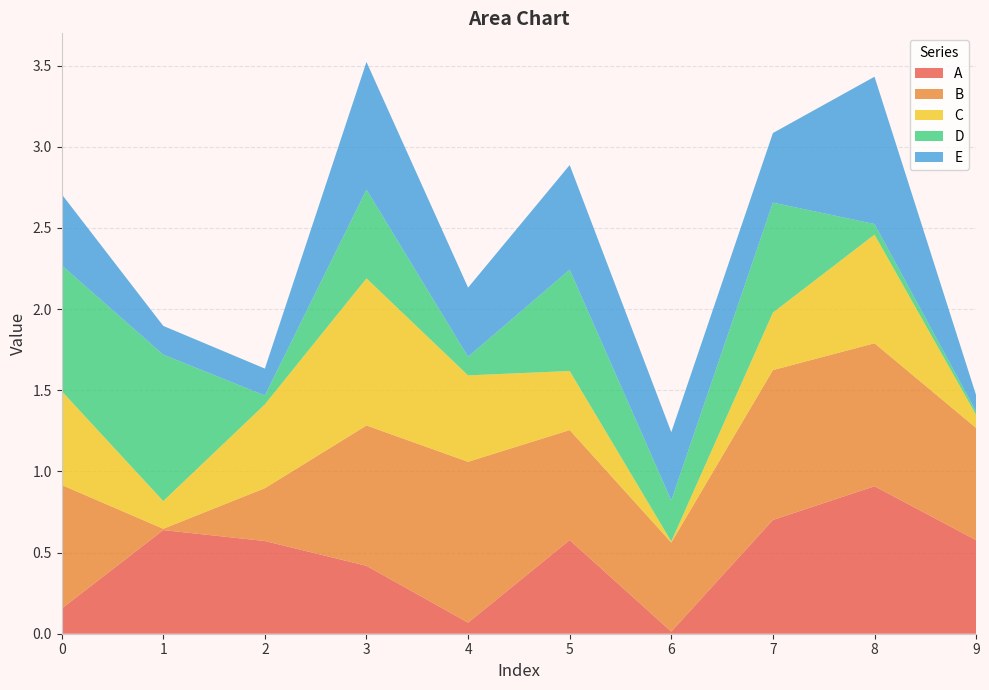

Reading left to right, what are all the values shown in this chart?

A: 0=0.2	1=0.6	2=0.6	3=0.4	4=0.1	5=0.6	6=0.0	7=0.7	8=0.9	9=0.6
B: 0=0.8	1=0.0	2=0.3	3=0.9	4=1.0	5=0.7	6=0.5	7=0.9	8=0.9	9=0.7
C: 0=0.6	1=0.2	2=0.5	3=0.9	4=0.5	5=0.4	6=0.0	7=0.4	8=0.7	9=0.1
D: 0=0.8	1=0.9	2=0.1	3=0.5	4=0.1	5=0.6	6=0.3	7=0.7	8=0.1	9=0.0
E: 0=0.4	1=0.2	2=0.2	3=0.8	4=0.4	5=0.6	6=0.4	7=0.4	8=0.9	9=0.1